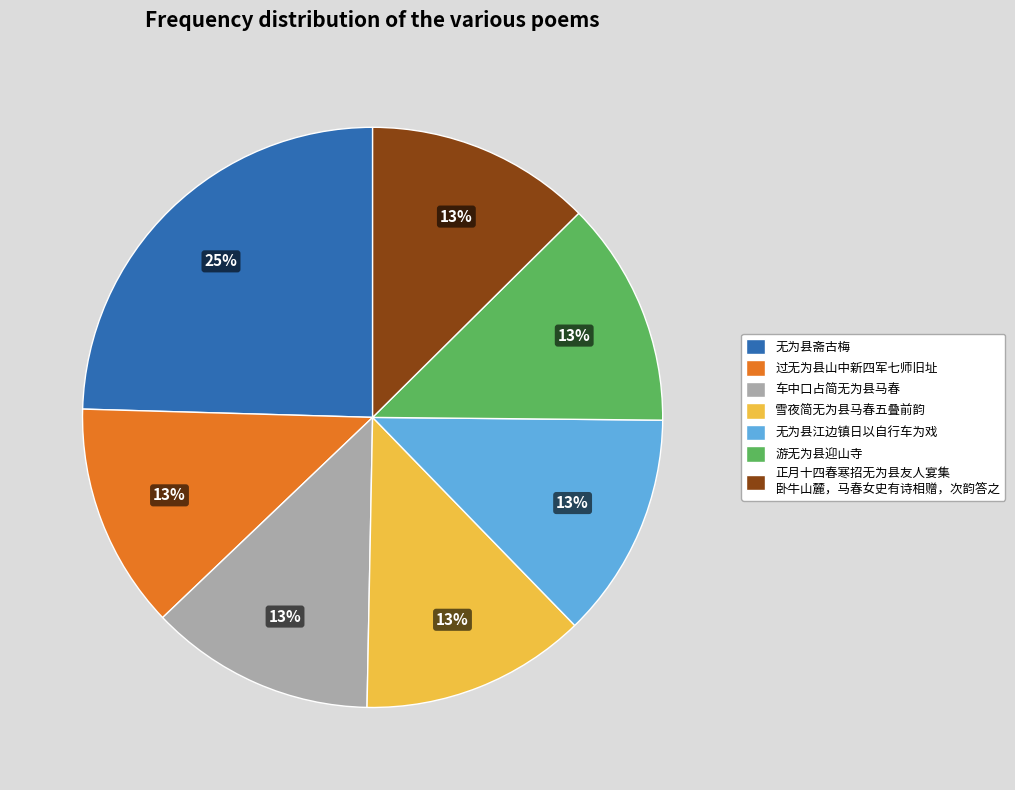

To the nearest percent, what is the combined percentage of 无为县斋古梅 and 无为县江边镇日以自行车为戏?

37%